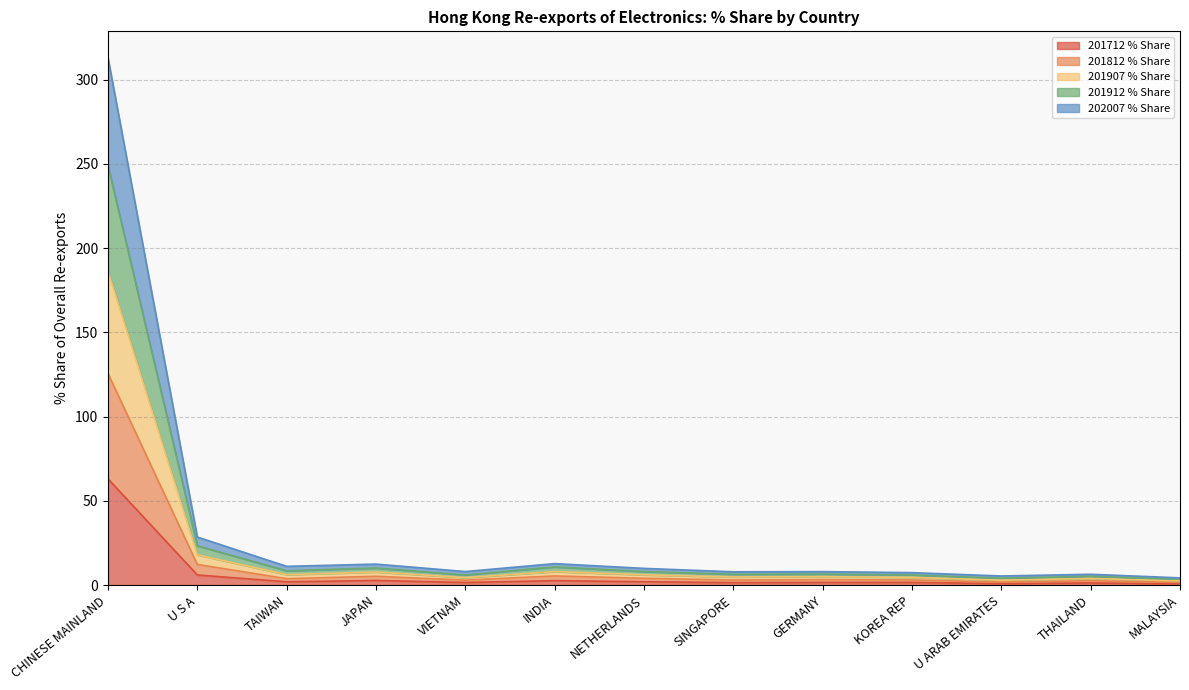

At which category does 202007 % Share reach its first local peak?

JAPAN